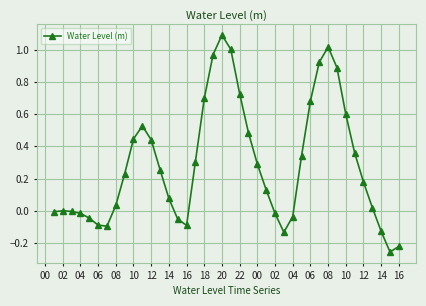

True or false: the data has more than 1 interior local peaks.

True